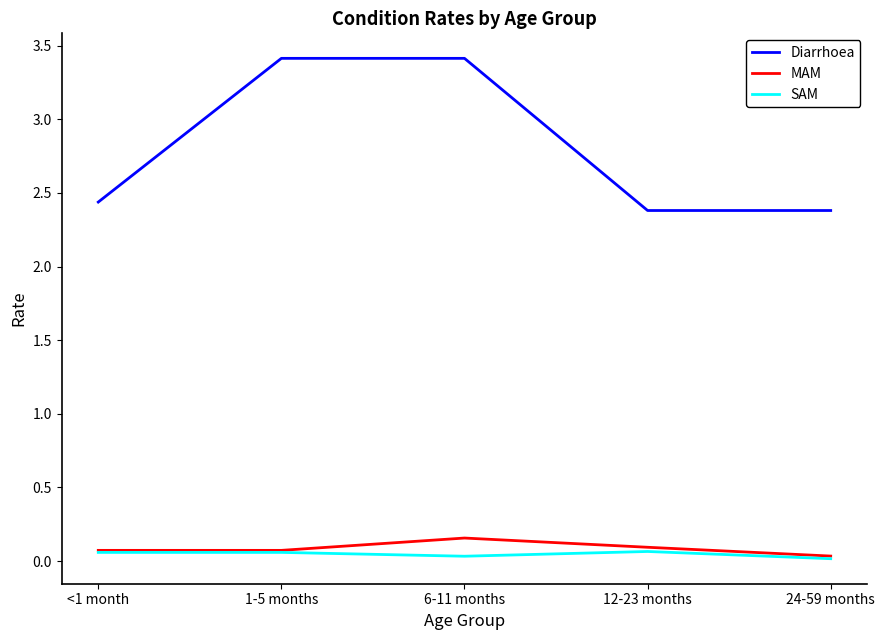

True or false: Diarrhoea and MAM cross at least once.

False